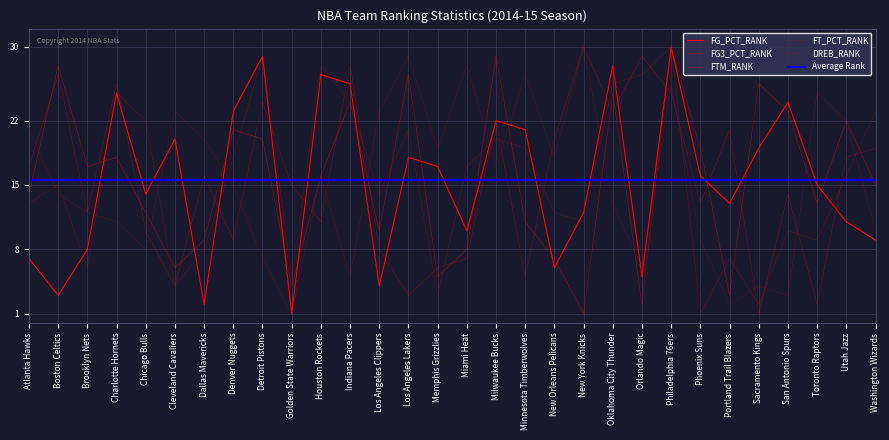

Which has a higher value, Oklahoma City Thunder or Orlando Magic?

Oklahoma City Thunder